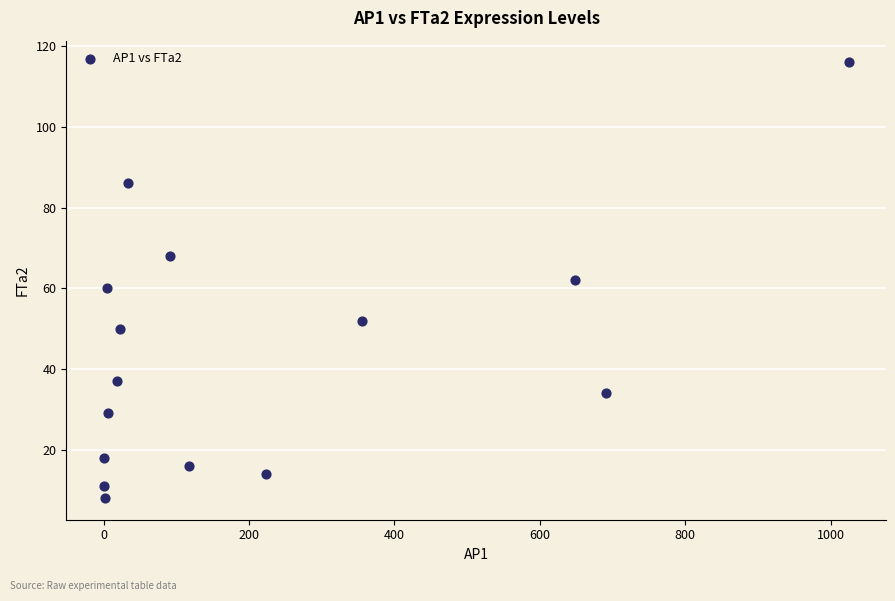

What is the range of X values (max minus min)?

1025